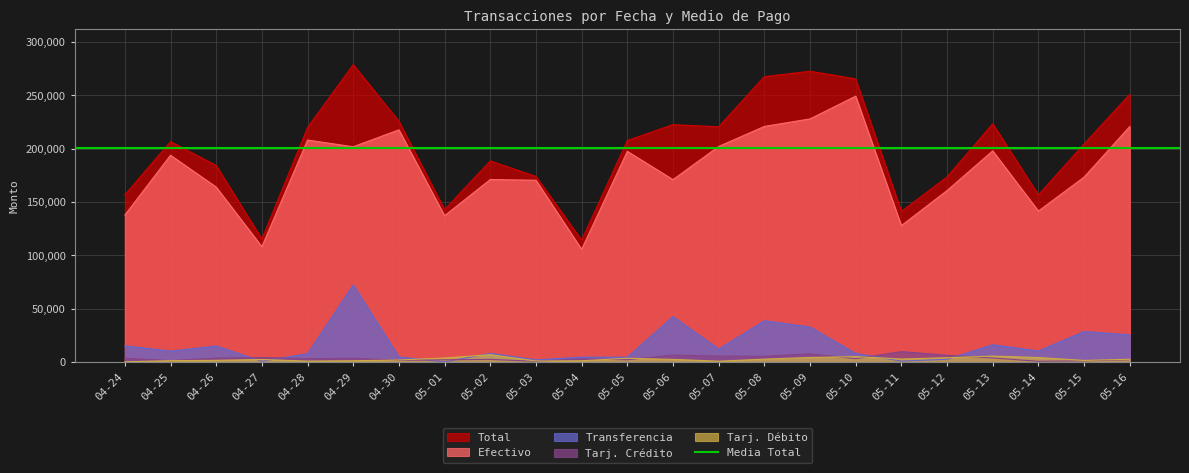

What is the difference between the maximum and minimum values in the Transferencia series?

72246.2